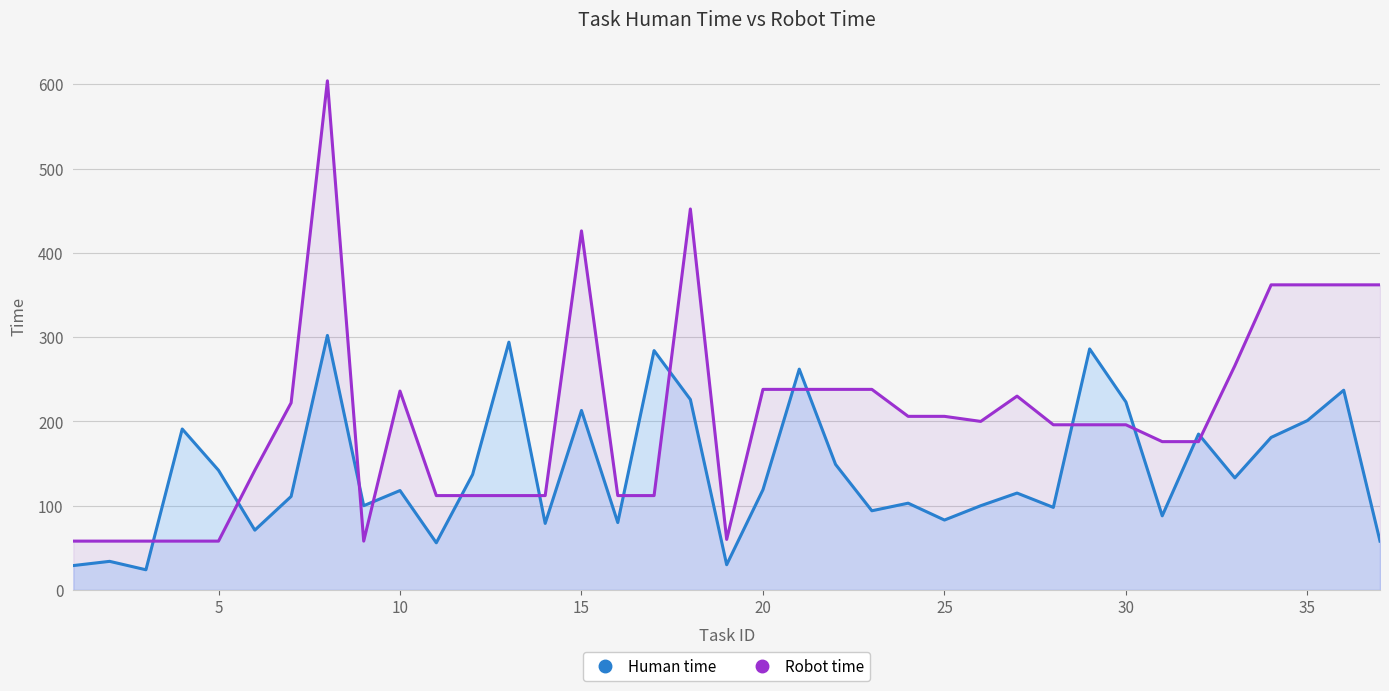

True or false: Human time has more than 0 interior local peaks.

True